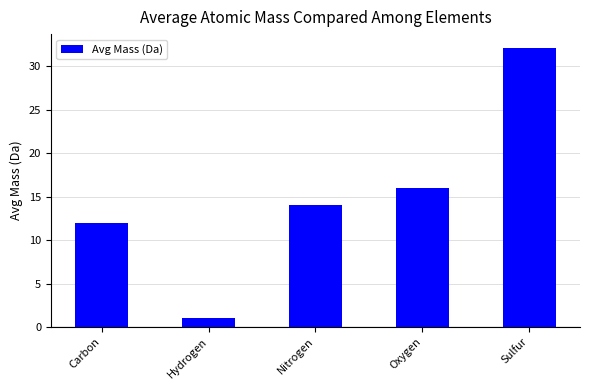

Reading right to left, what are all the values shown in this chart?

Sulfur=32.1	Oxygen=16.0	Nitrogen=14.0	Hydrogen=1.0	Carbon=12.0